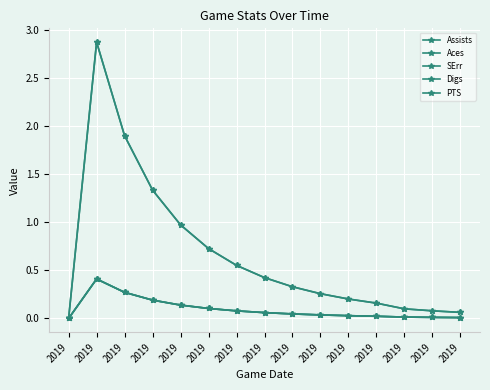

Does the chart have visible grid lines?

Yes